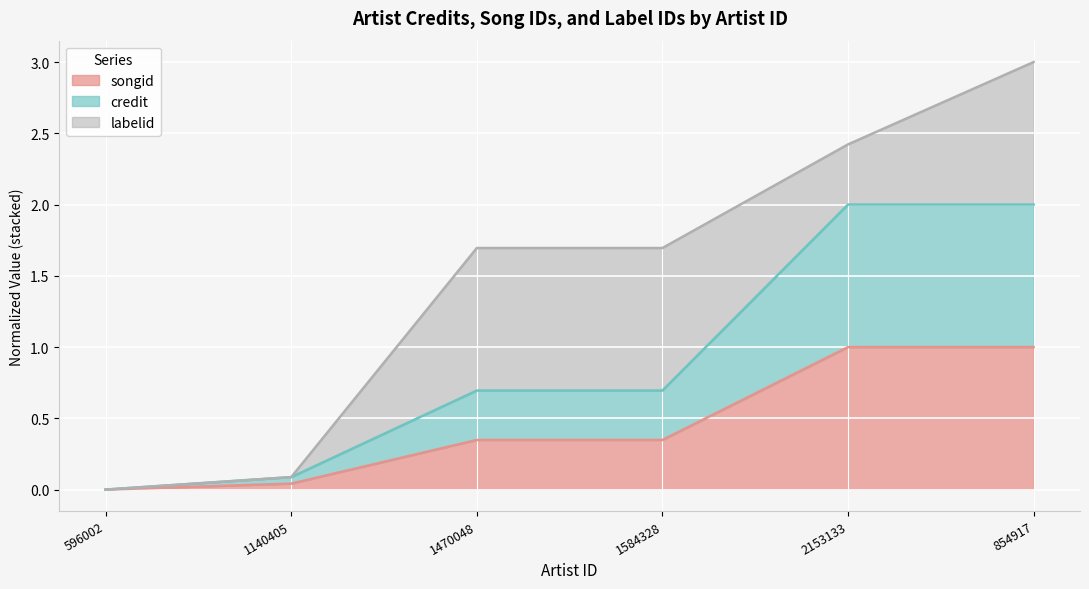

What is the greatest value displayed?

2.0